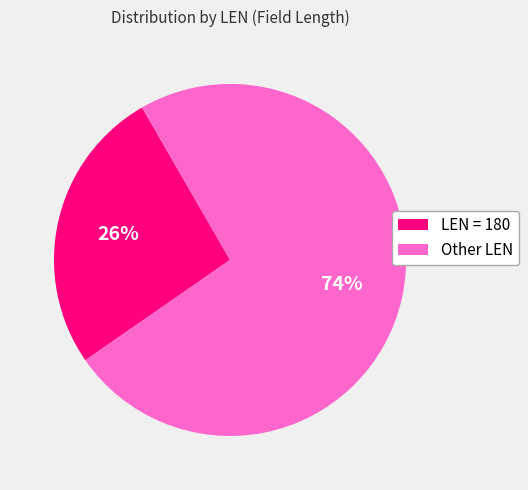

The LEN = 180 slice represents 15% of the pie. True or false?

False